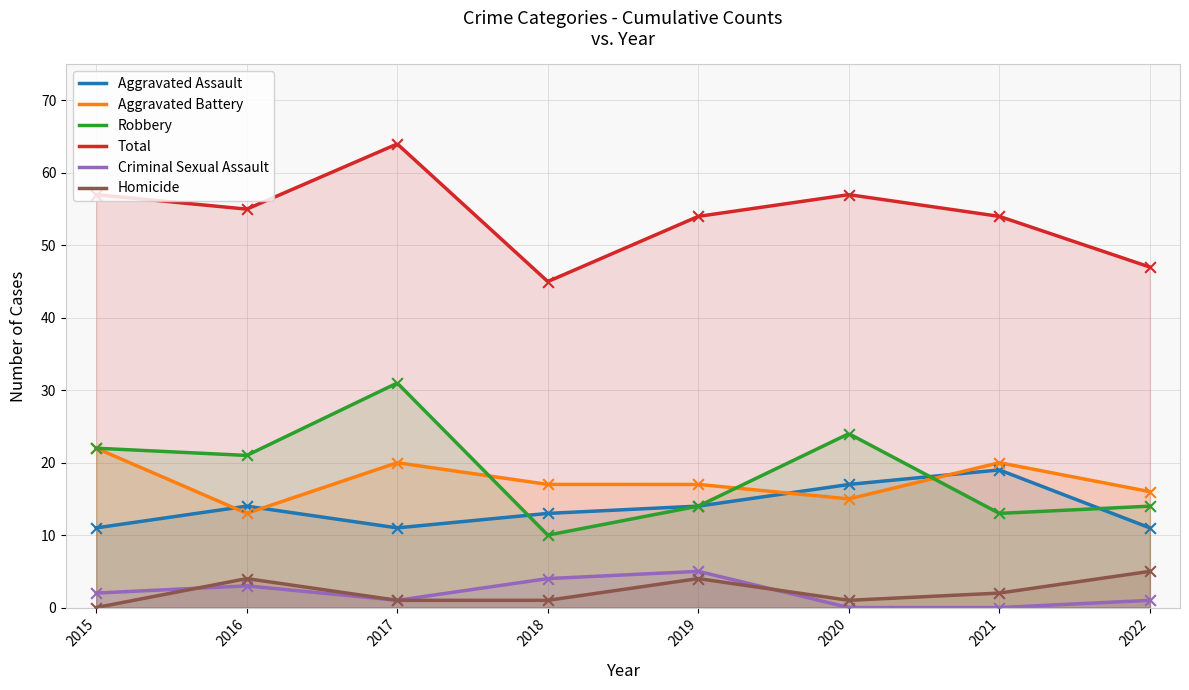

At which category is the sum across all series the highest?

2017